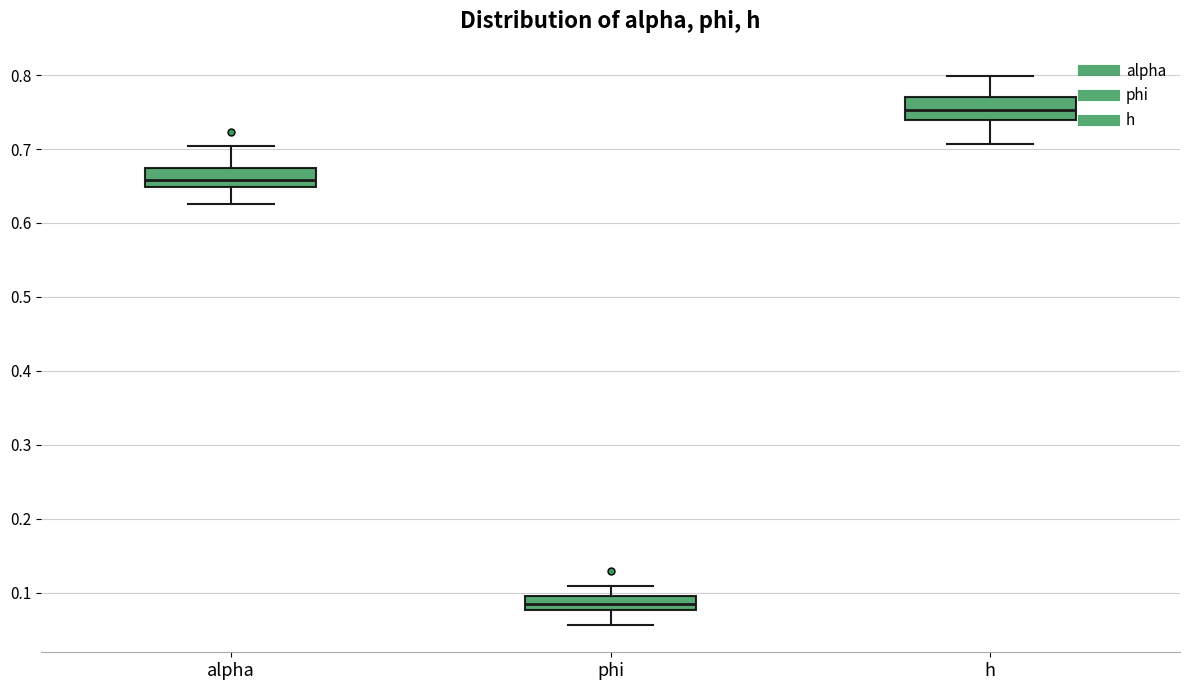

Reading left to right, transcribe this box plot: for each box, give where its median line is, the range the box spans, and where its two whiskers end, as read against the y-axis. The values are not printed on the chart, so give them approximately, as read against the axis.

alpha: median 0.66, box 0.65 to 0.67, whiskers 0.63 to 0.70
phi: median 0.08 (inside the box), box 0.08 to 0.10, whiskers 0.06 to 0.11
h: median 0.75, box 0.74 to 0.77, whiskers 0.71 to 0.80